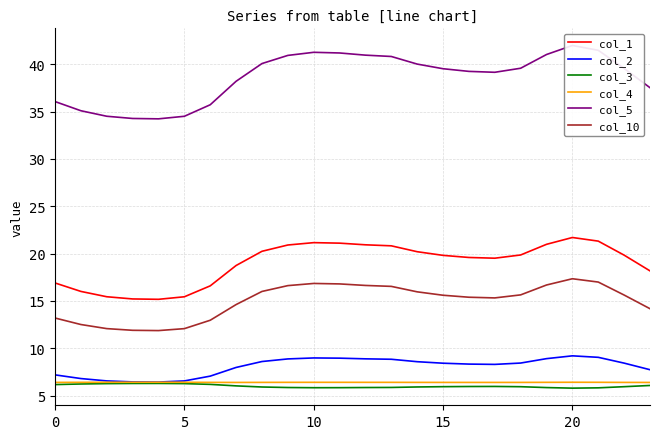

What value does the col_5 series have at 12?

41.0